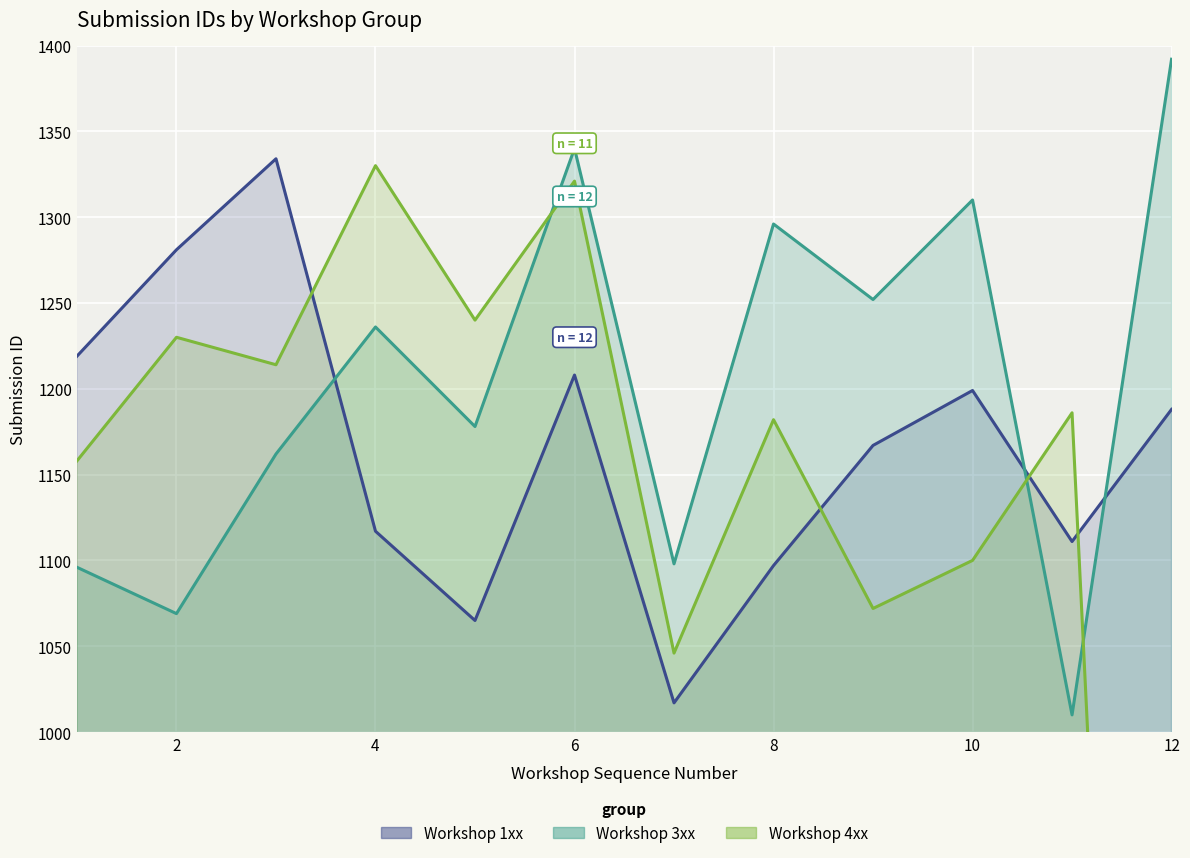

What are all the series names shown in the legend?

Workshop 1xx, Workshop 3xx, Workshop 4xx